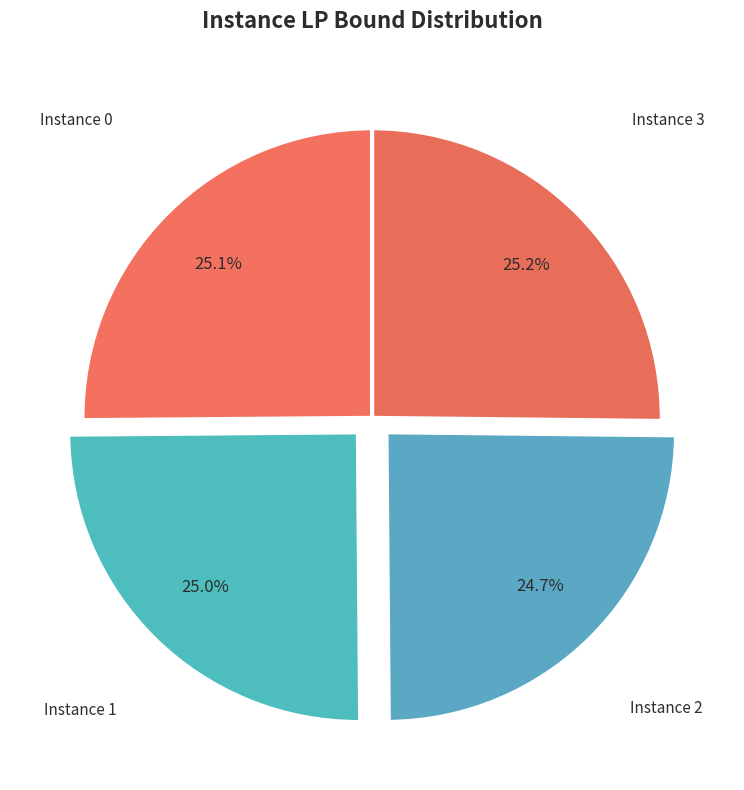

Count the number of slices in the pie.

4